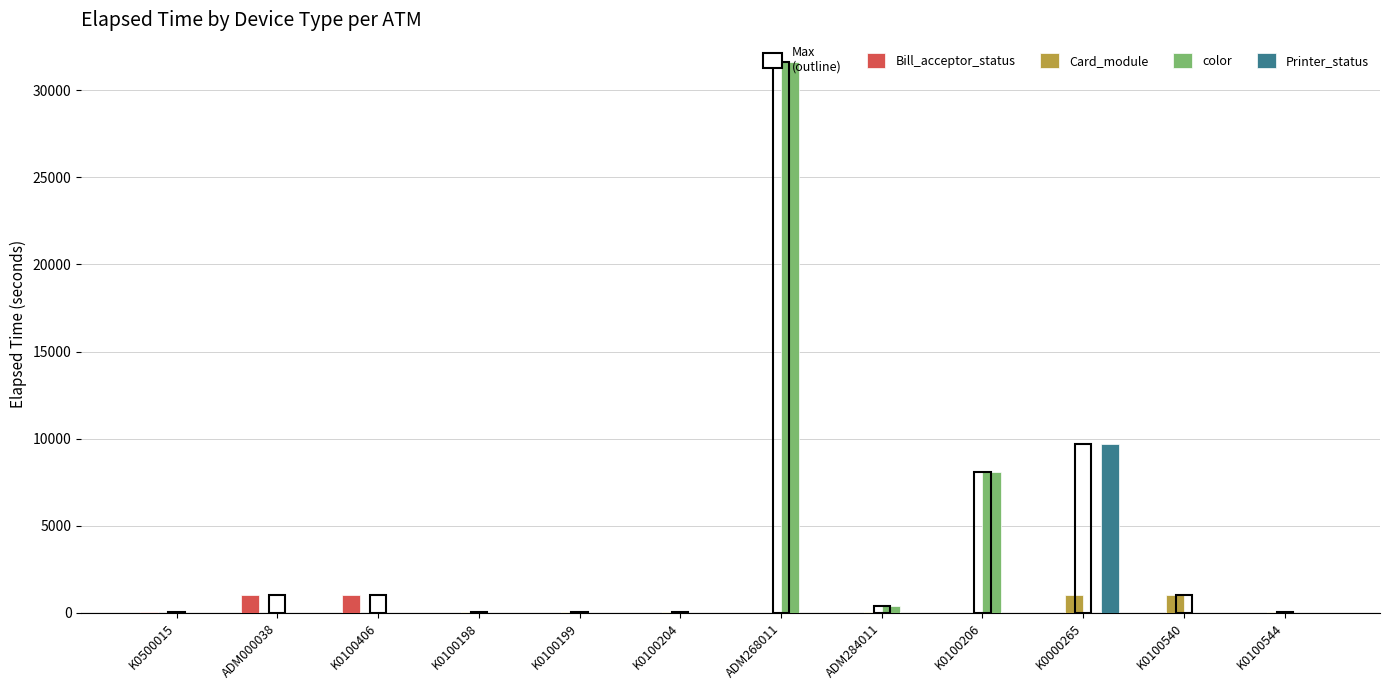

Which label corresponds to the largest value in the chart?

ADM268011